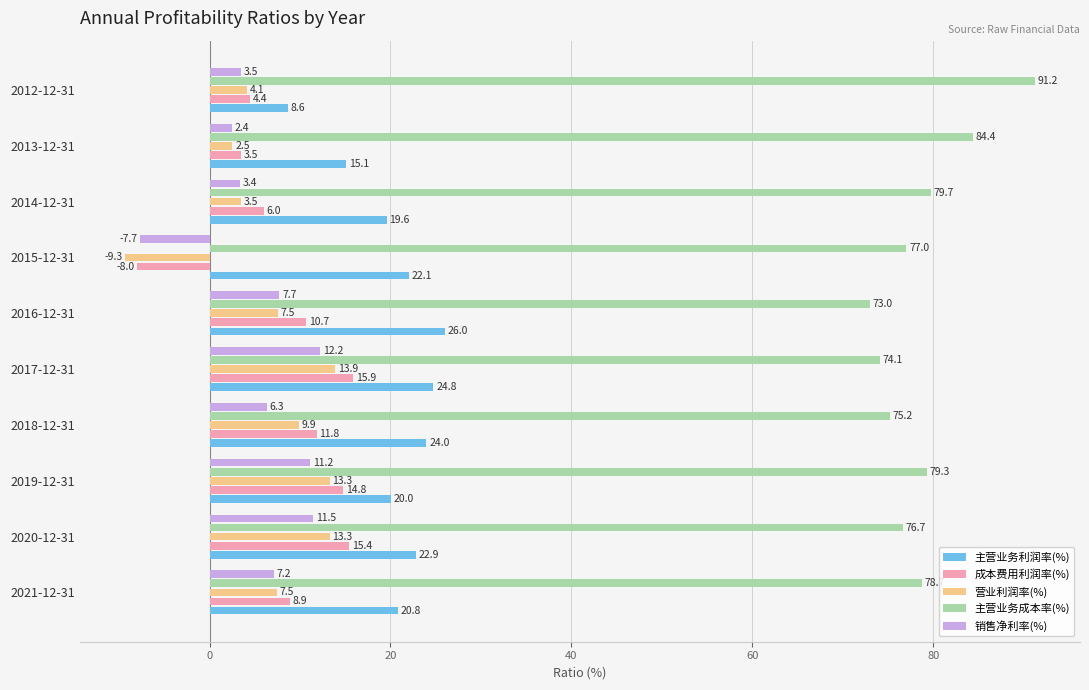

Rank the categories by 成本费用利润率(%) value from lowest to highest.

2015-12-31, 2013-12-31, 2012-12-31, 2014-12-31, 2021-12-31, 2016-12-31, 2018-12-31, 2019-12-31, 2020-12-31, 2017-12-31